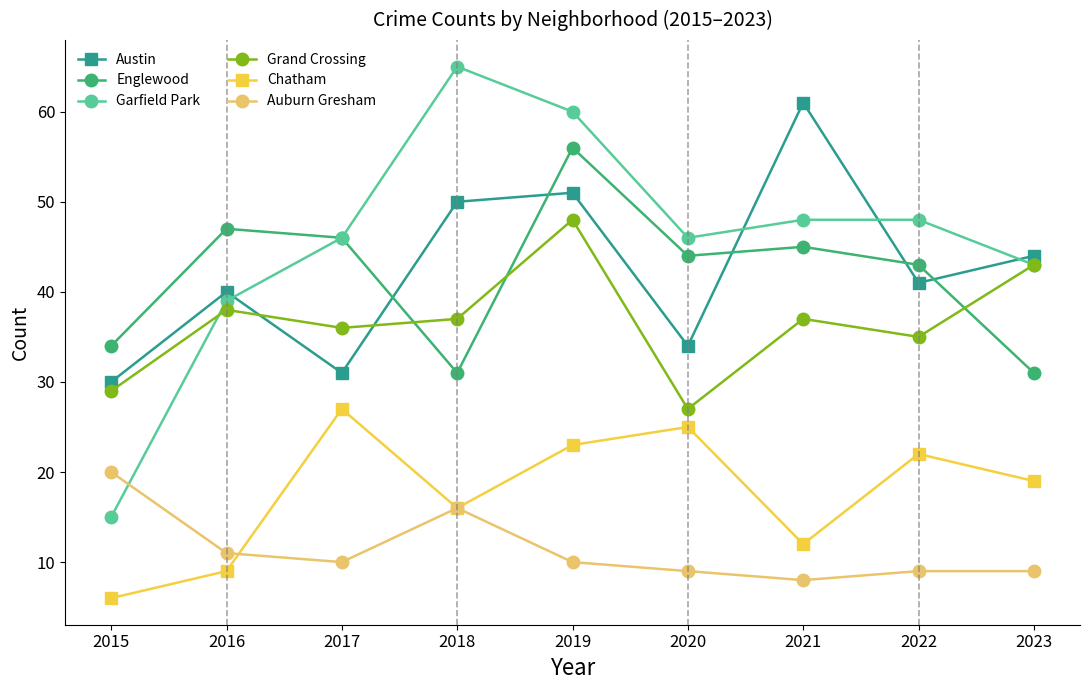

Read the Grand Crossing value at 2018.

37